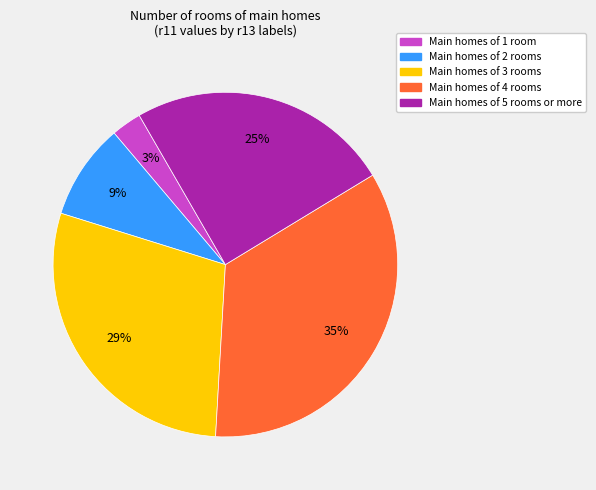

To the nearest percent, what is the average slice percentage?

20%